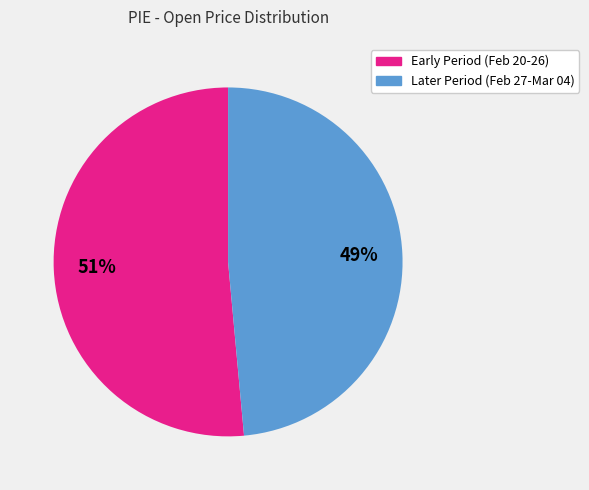

To the nearest percent, what is the average slice percentage?

50%